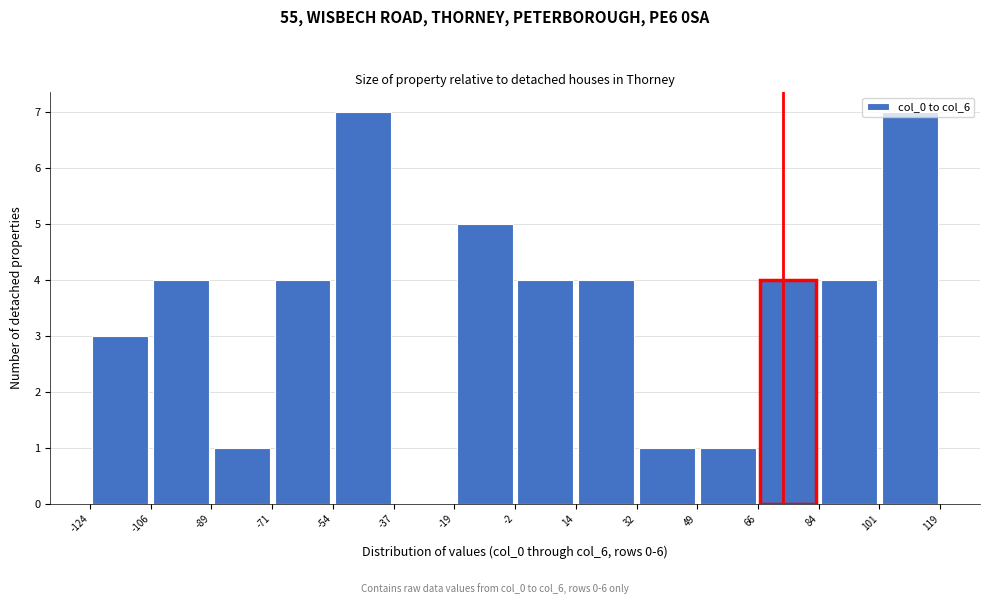

How tall is the bar that spans -71 to -54 on the x-axis? The values are not printed on the chart, so give them approximately, as read against the axis.

4